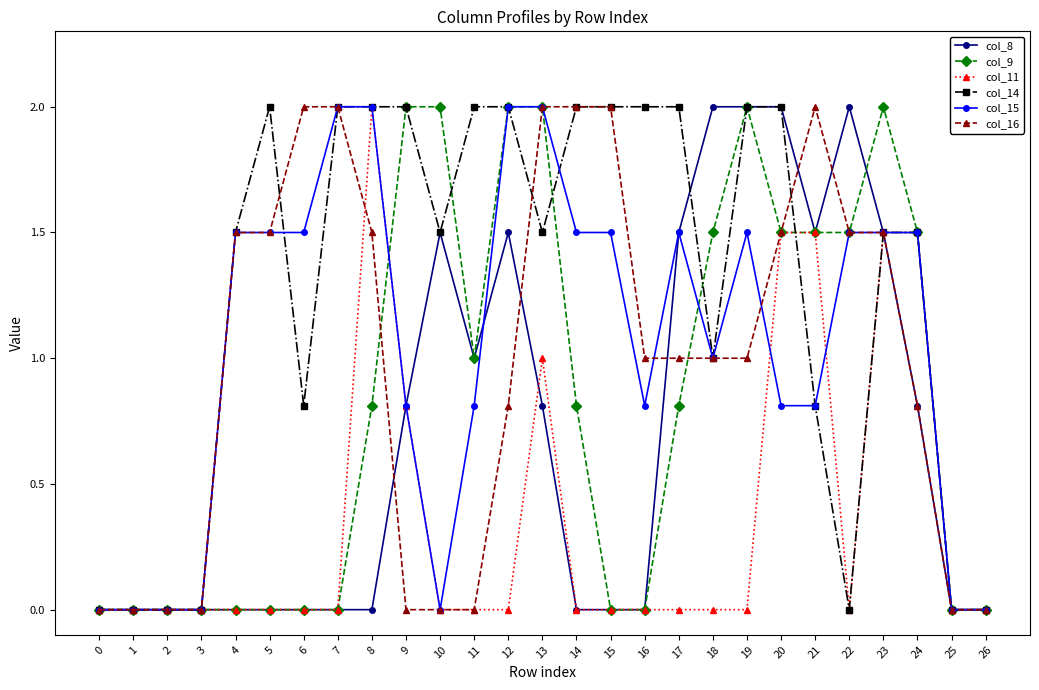

How many lines are shown in the chart?

6